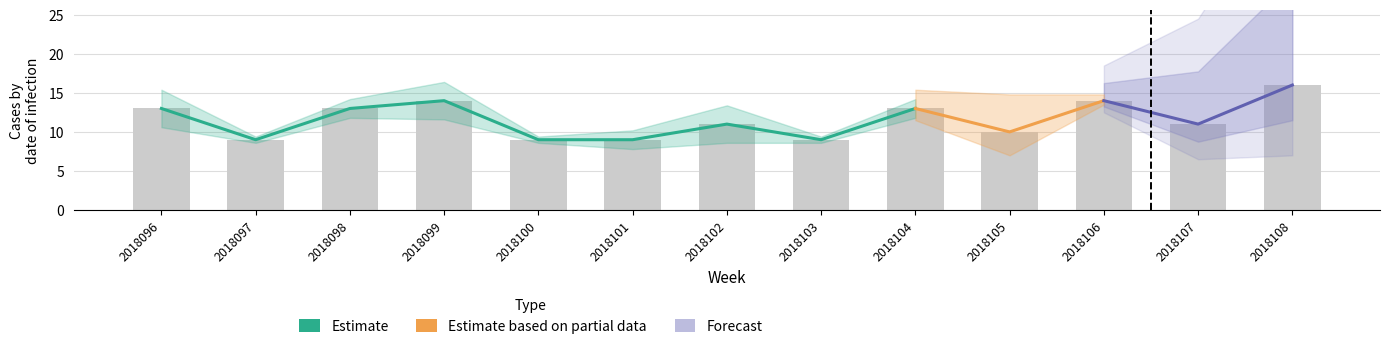

What is the value of the 8th bar from the left?

9